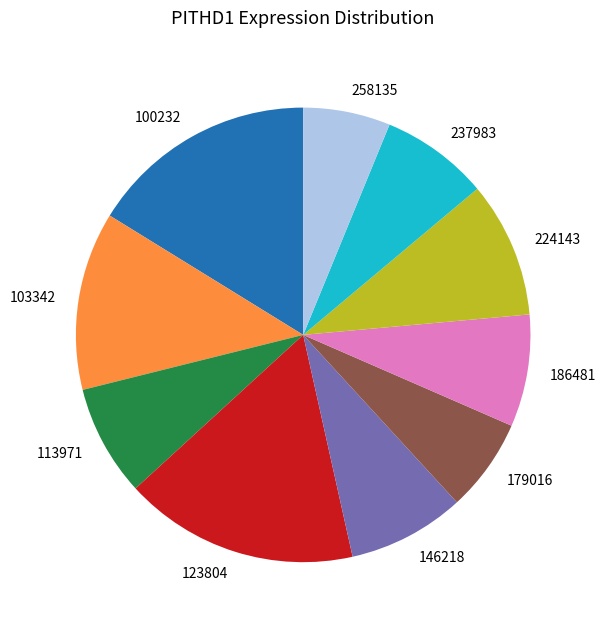

How many segments does this pie chart have?

10